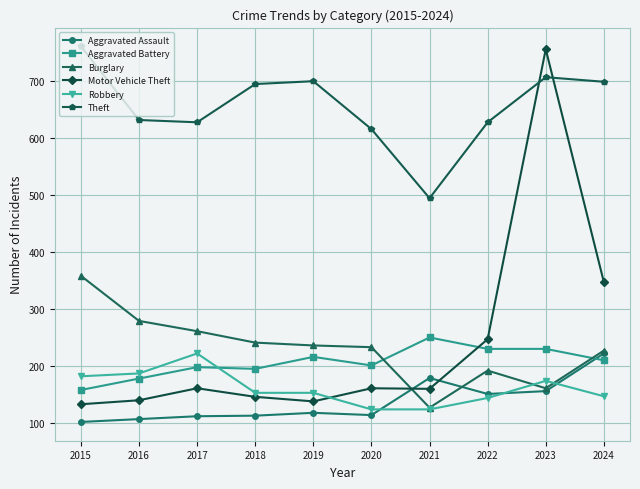

Where does the Burglary series first go above 236?

2015